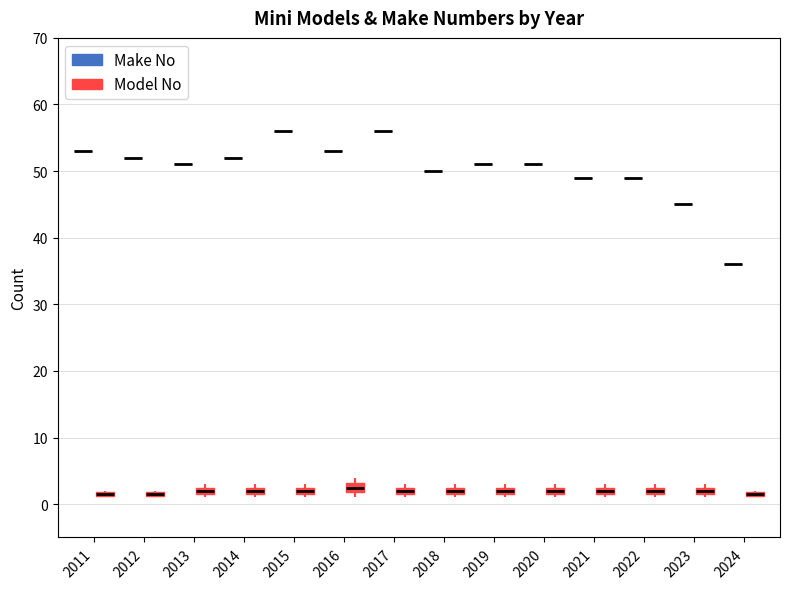

Where is the lower edge of the box for 2015 (Model No) on the y-axis? The values are not printed on the chart, so give them approximately, as read against the axis.

2